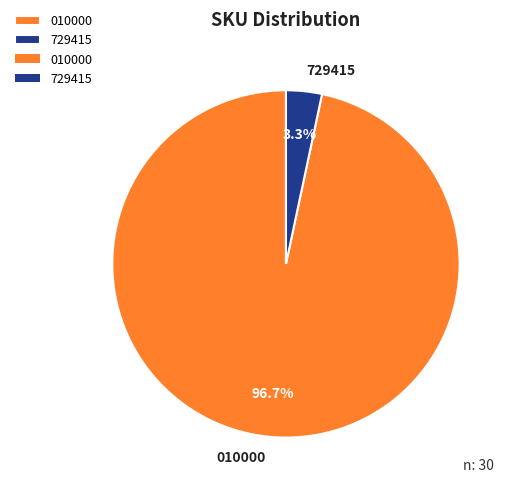

Which slice represents more than half of the pie?

010000